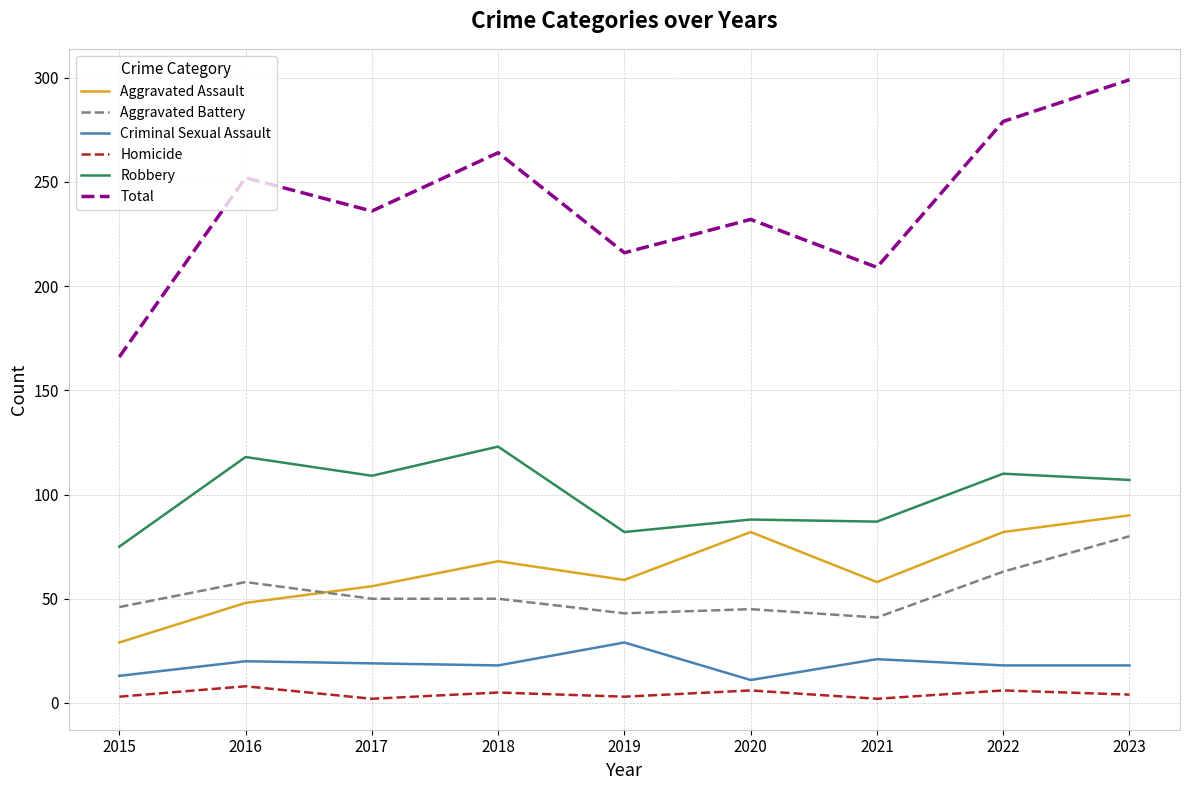

True or false: Aggravated Assault and Criminal Sexual Assault cross at least once.

False